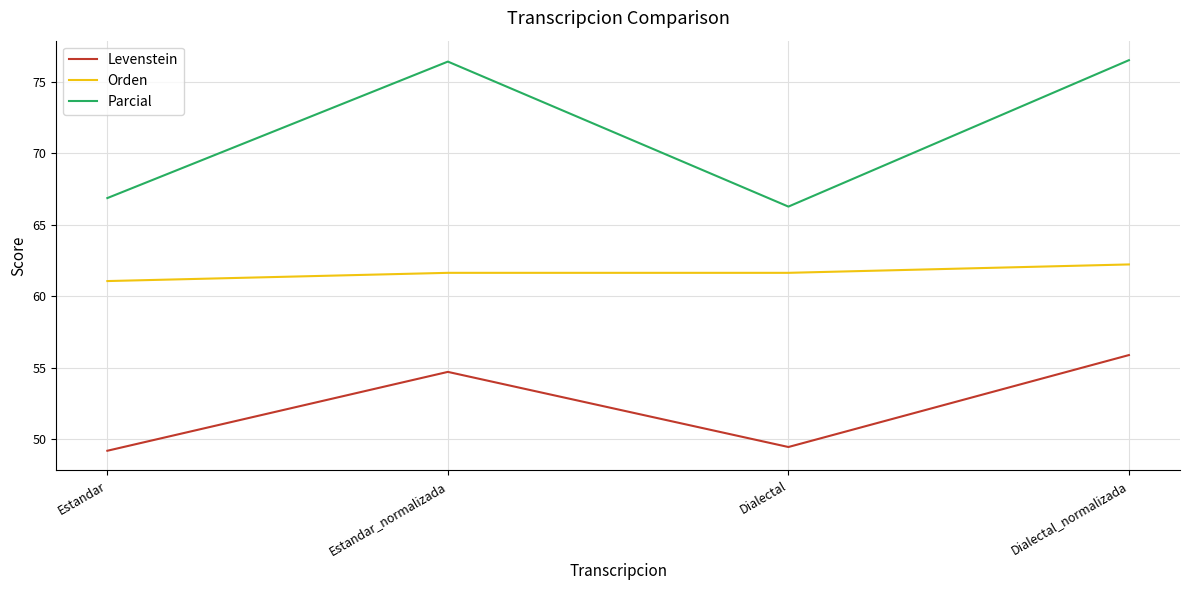

True or false: Orden and Levenstein cross at least once.

False